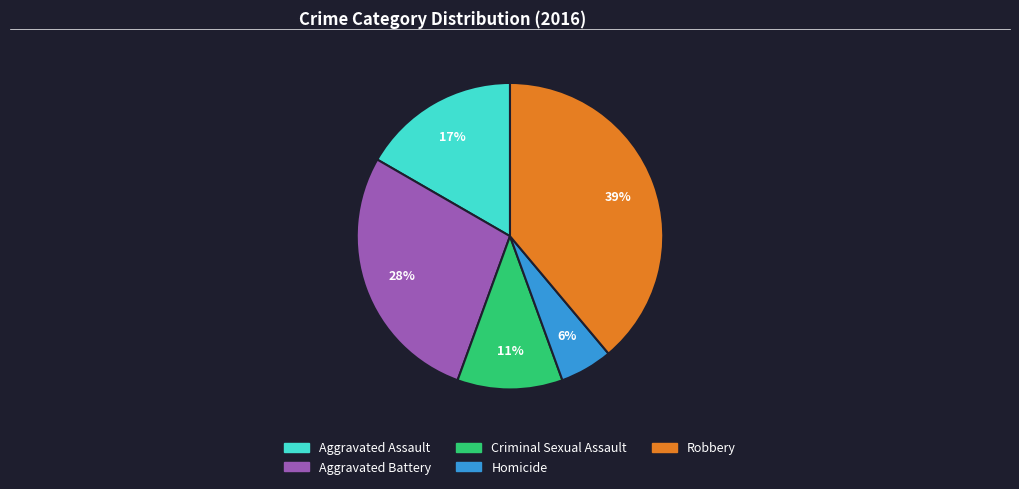

Is it true that Aggravated Assault is 17% of the pie?

True